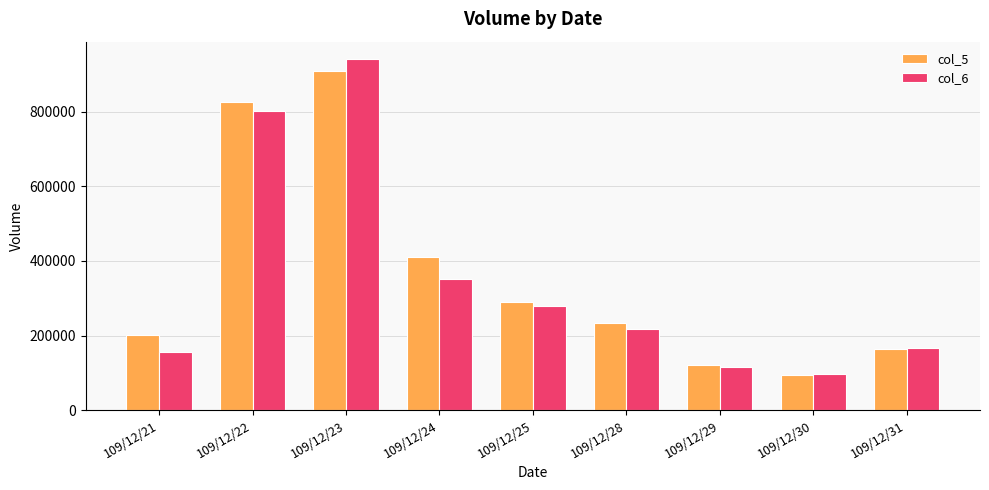

What is the difference between the highest and lowest values at 109/12/24?

59440